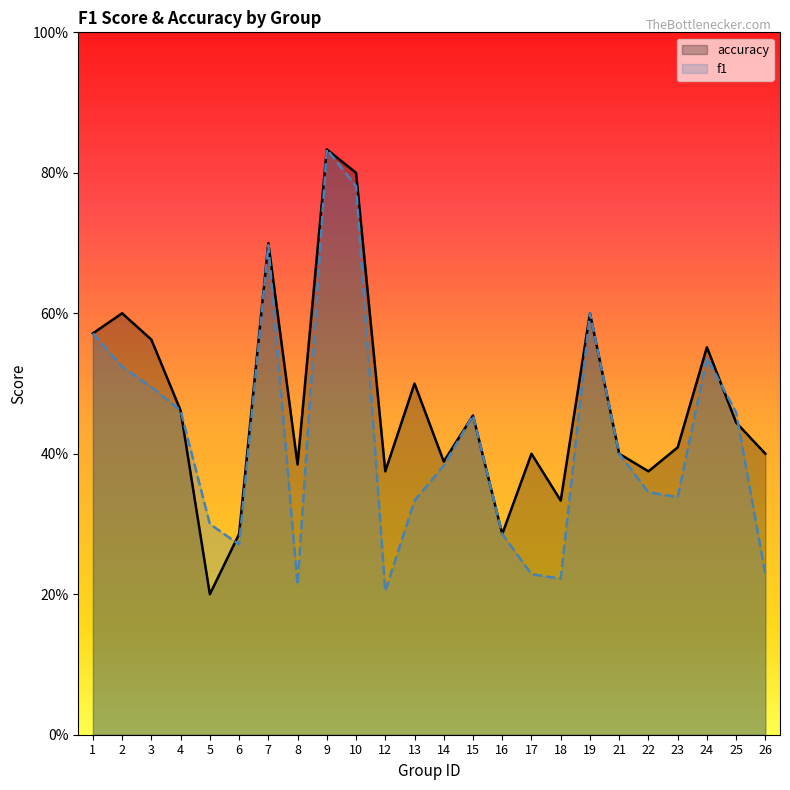

Which category has the lowest value across all series?

5